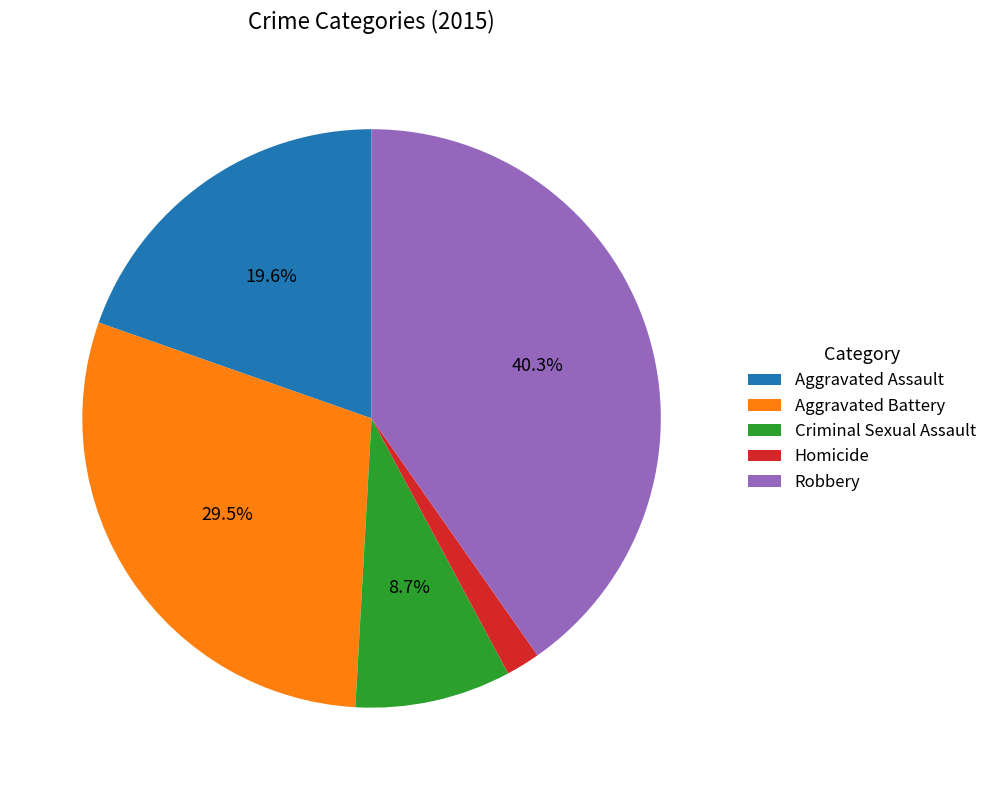

True or false: Homicide accounts for 2% of the total.

True